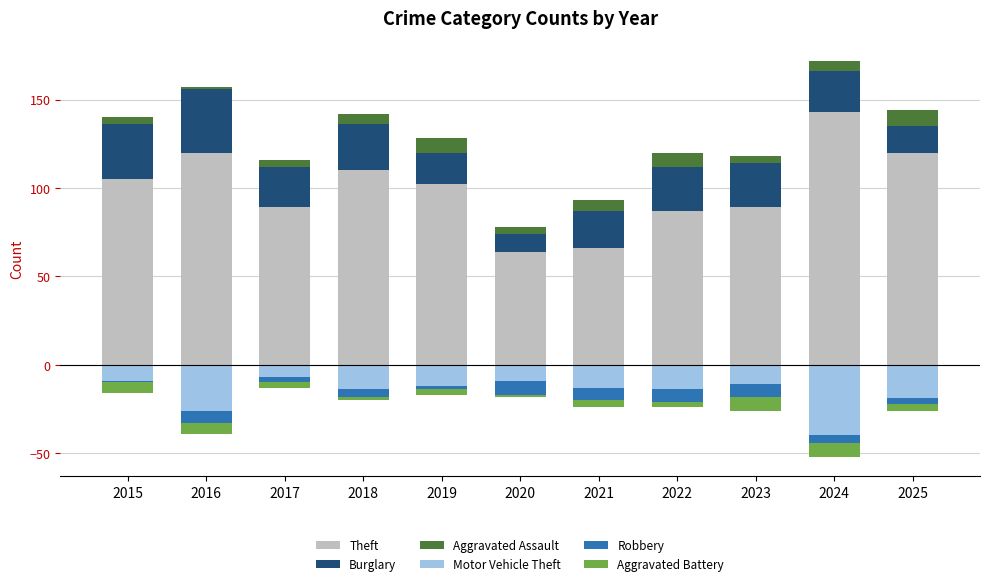

At how many categories does at least one series exceed -25?

11